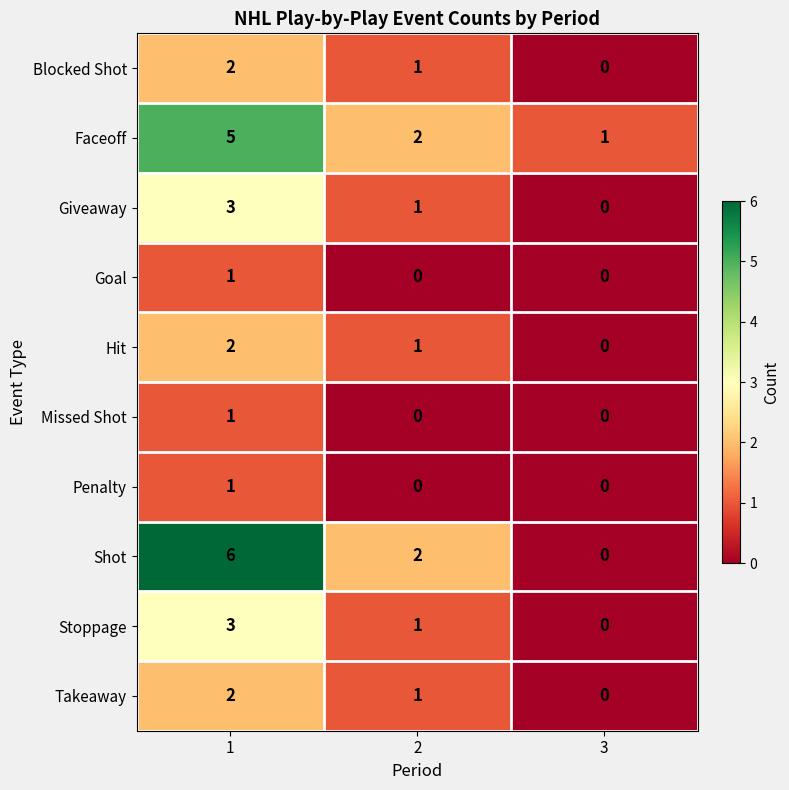

Which series has the largest range (max minus min)?

Shot